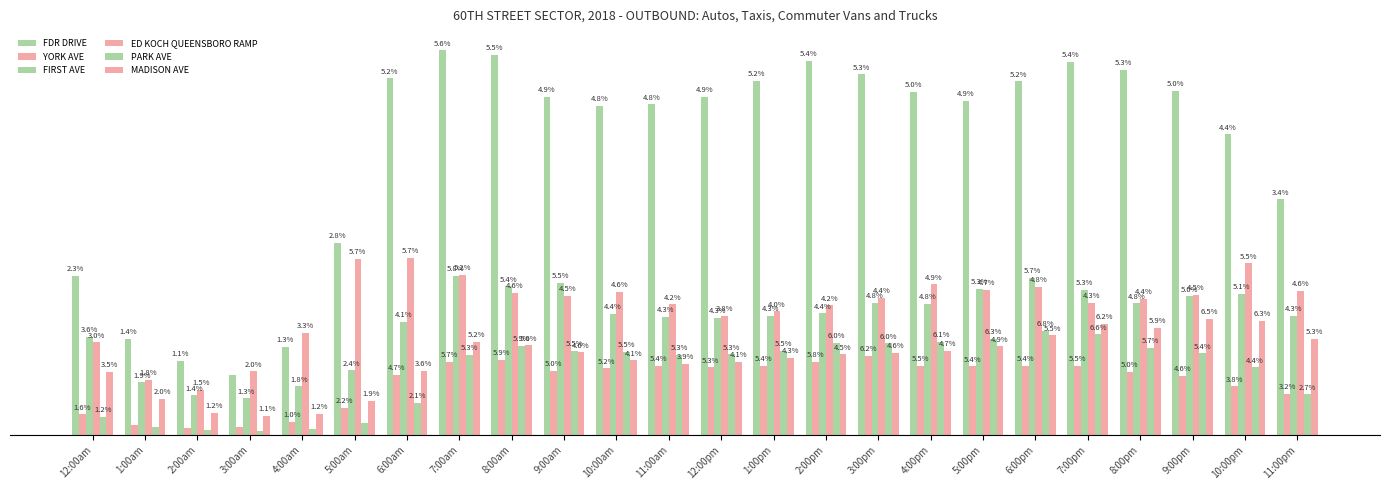

Does the chart contain stacked bars?

No